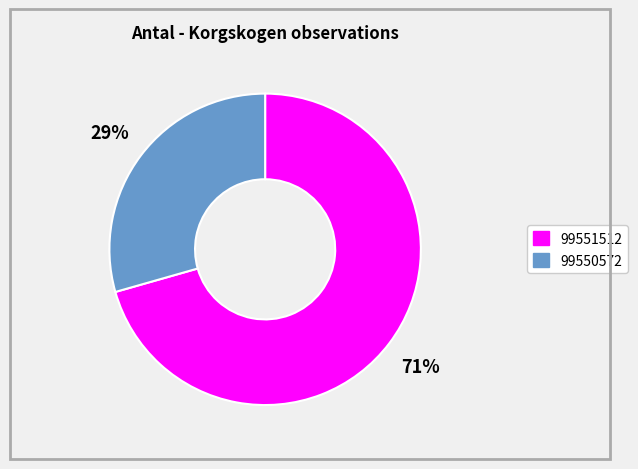

What is the smallest slice in the pie chart?

99550572